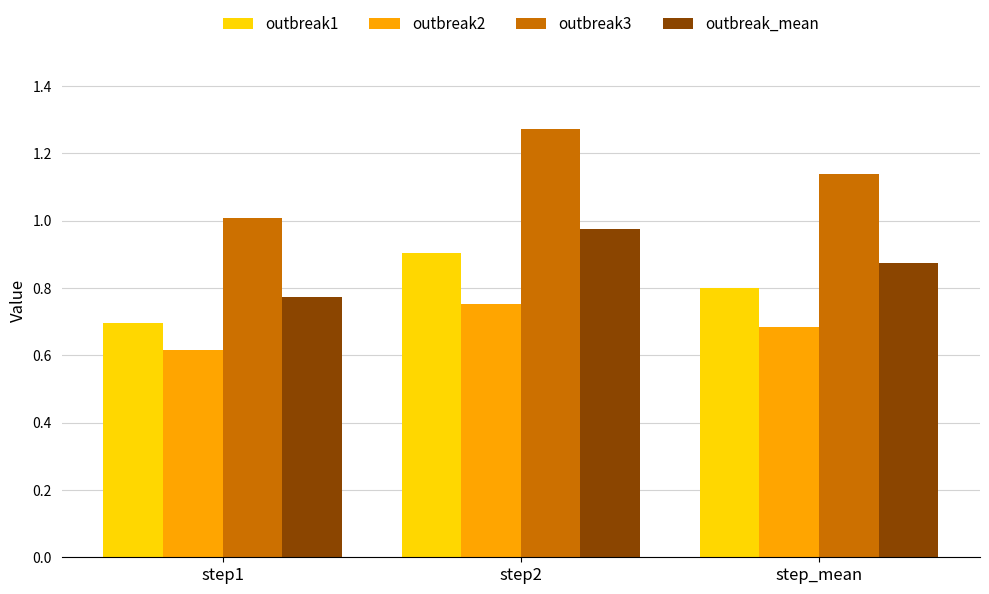

At which label does outbreak3 reach its minimum?

step1